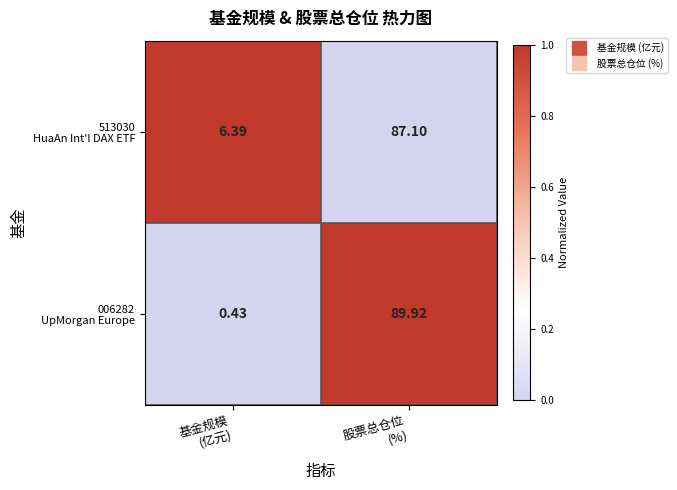

Count the number of categories in the chart.

2